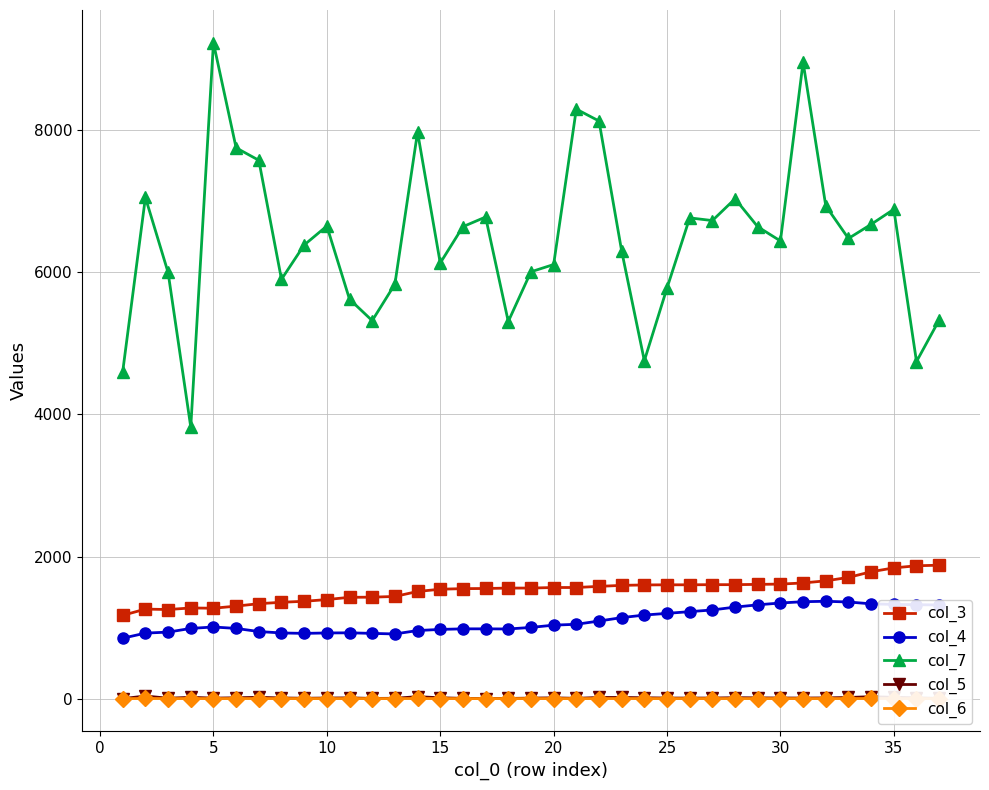

True or false: col_3 and col_7 cross at least once.

False